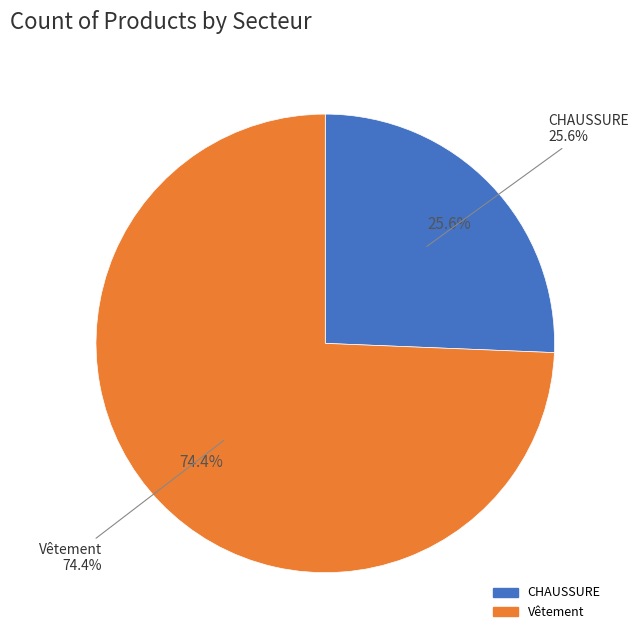

Which category has the smallest portion of the pie?

CHAUSSURE